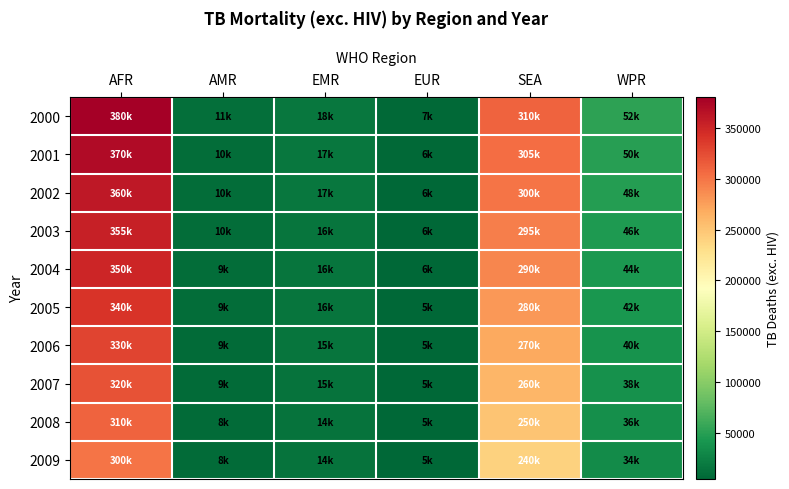

What is the spread (max minus min) of values at SEA?

70000